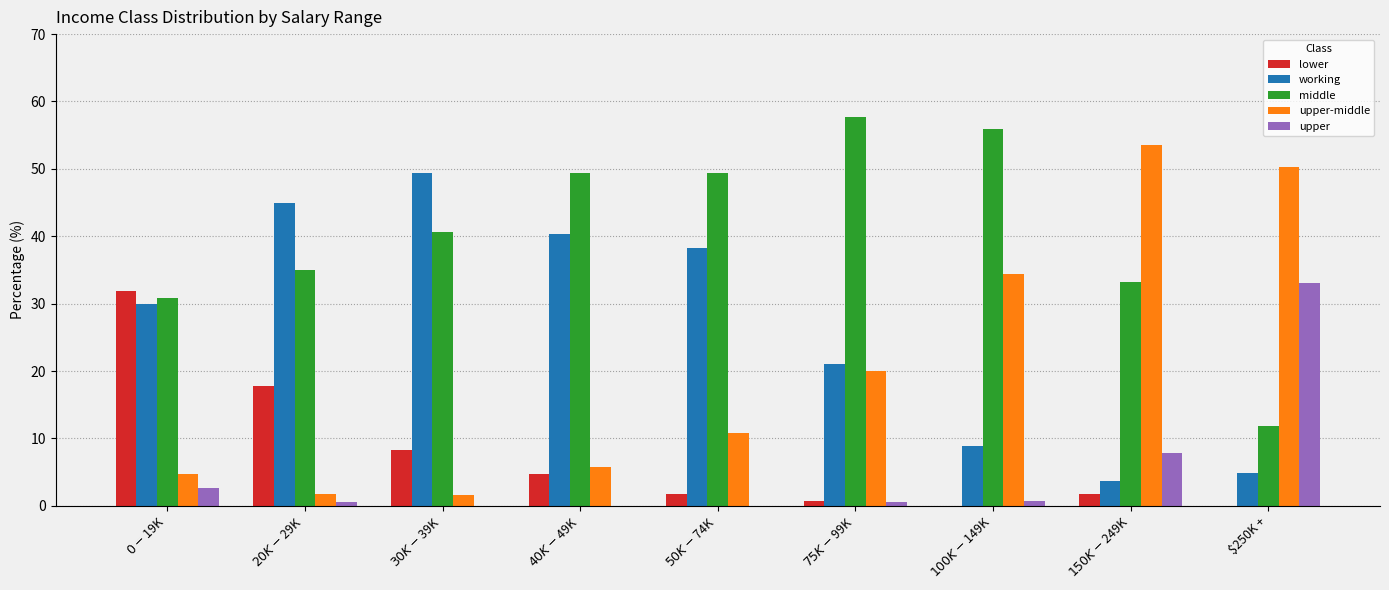

Which series has the largest total across all categories?

middle